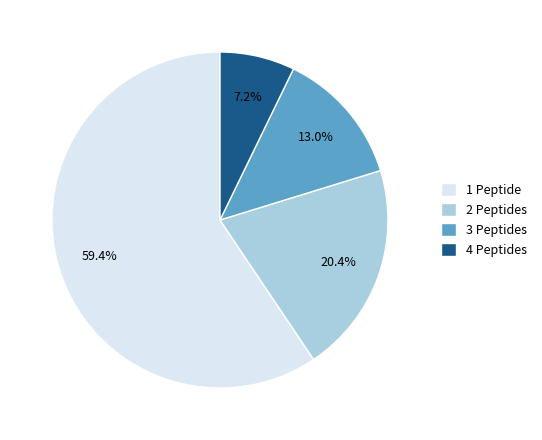

Which slice represents more than half of the pie?

1 Peptide